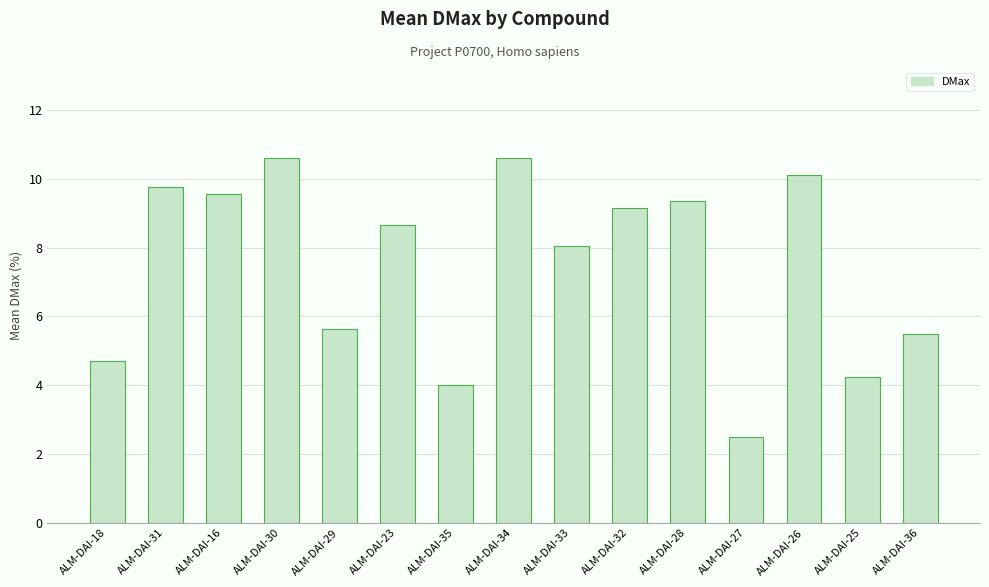

Are the bars horizontal?

No